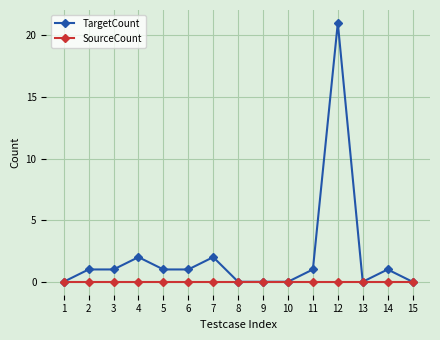

Rank the series by their average value, from lowest to highest.

SourceCount, TargetCount